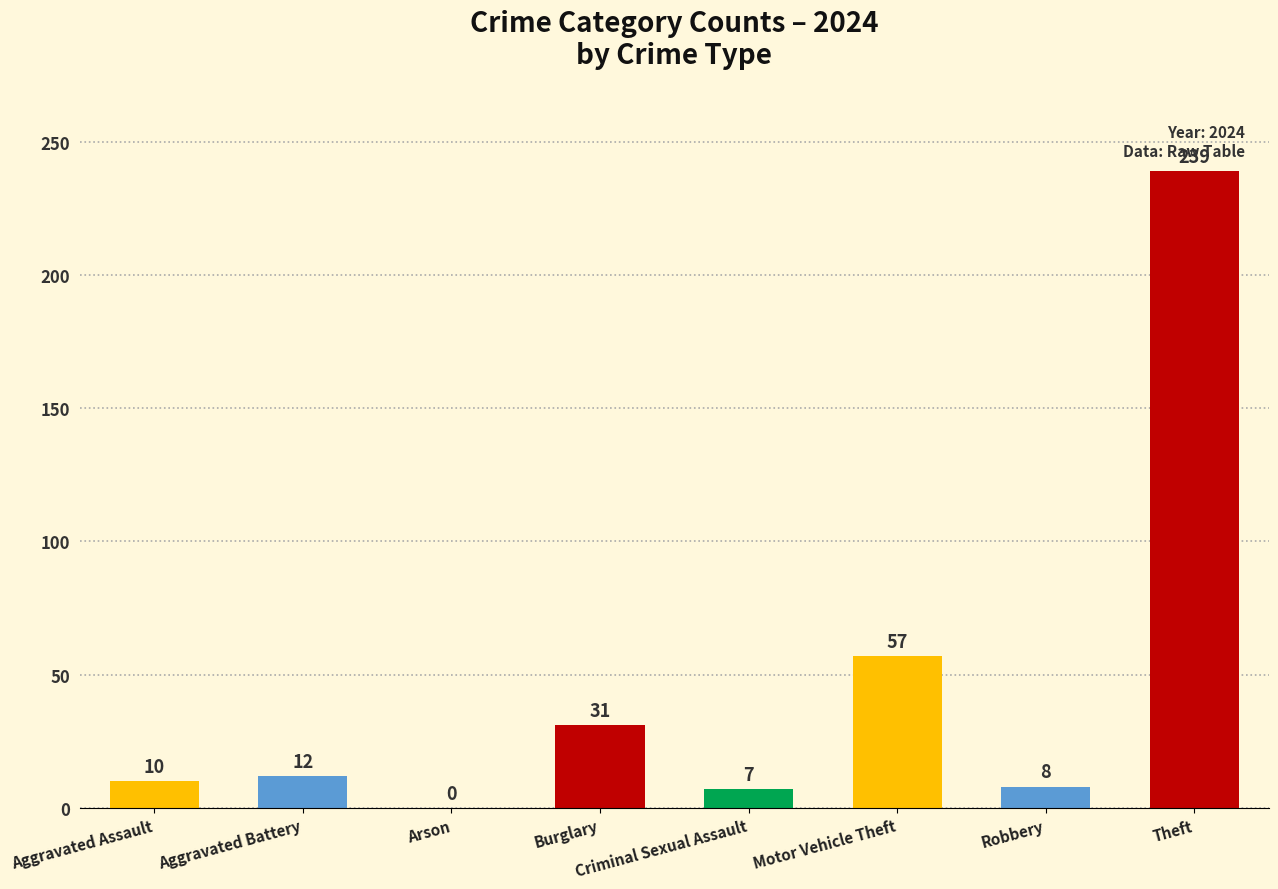

What is the change in value from Aggravated Assault to Criminal Sexual Assault?

-3